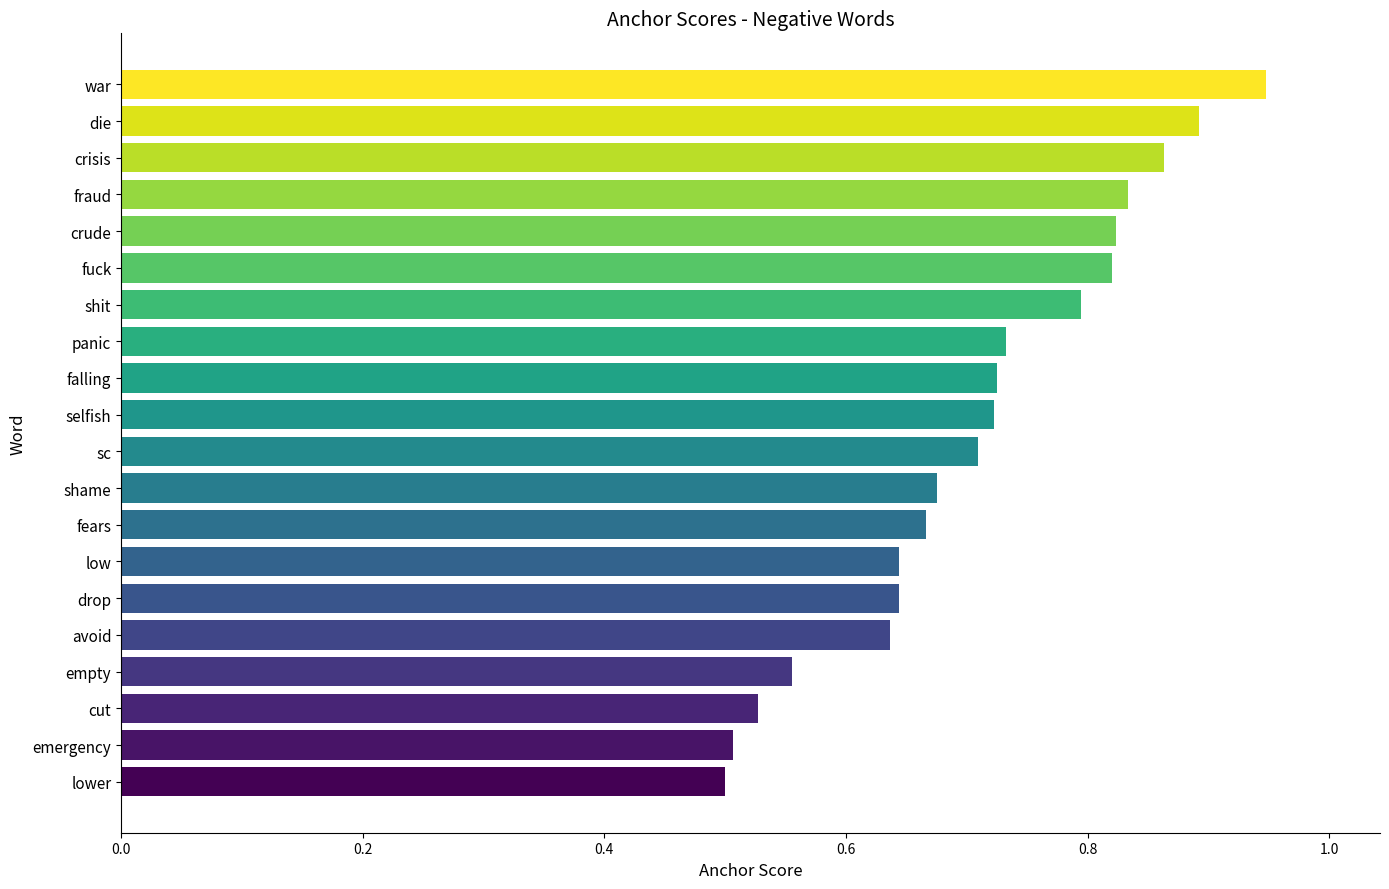

What is the change in value from empty to war?

+0.4